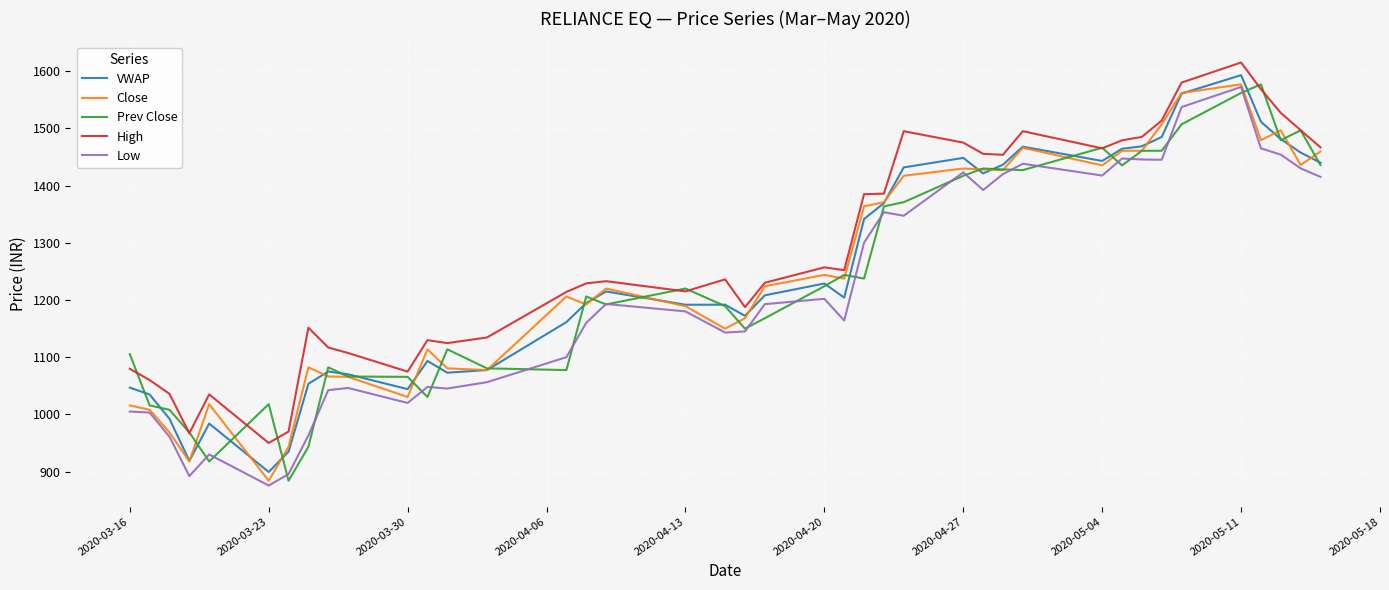

True or false: High and Low cross at least once.

False